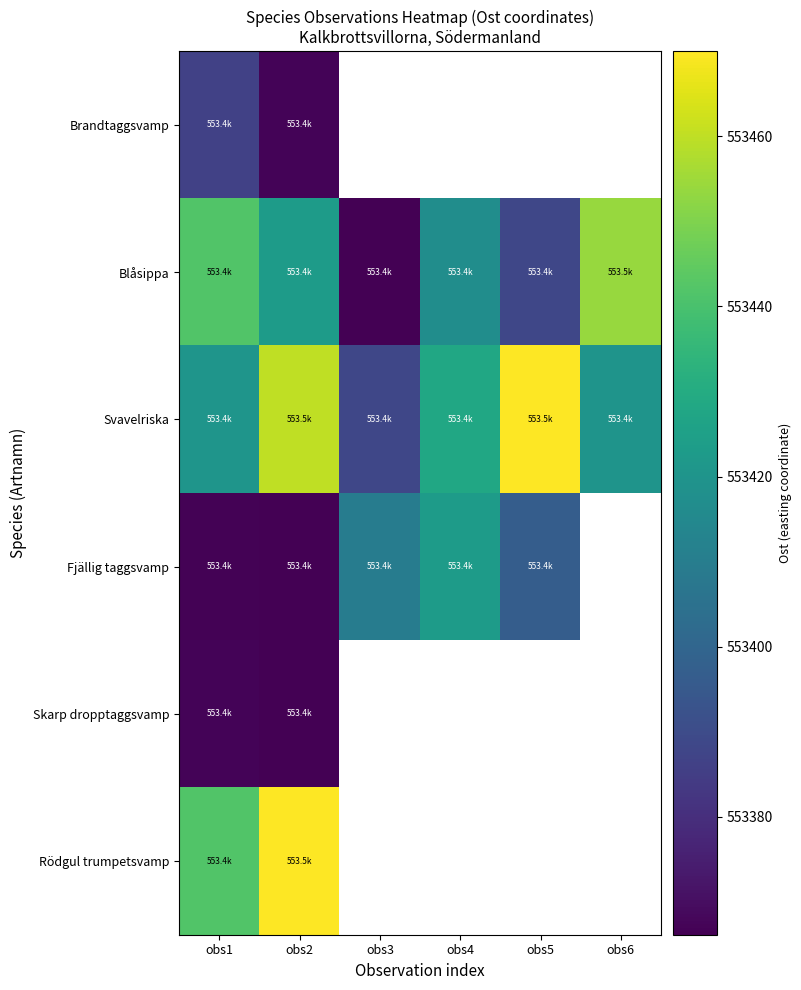

The value of Fjällig taggsvamp at obs3 is 553409.9. True or false?

True